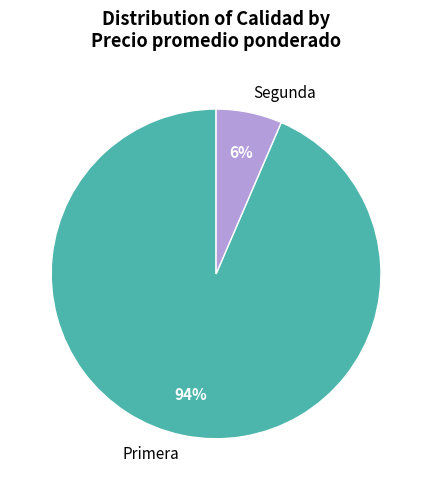

Rank the categories by value from lowest to highest.

Segunda, Primera